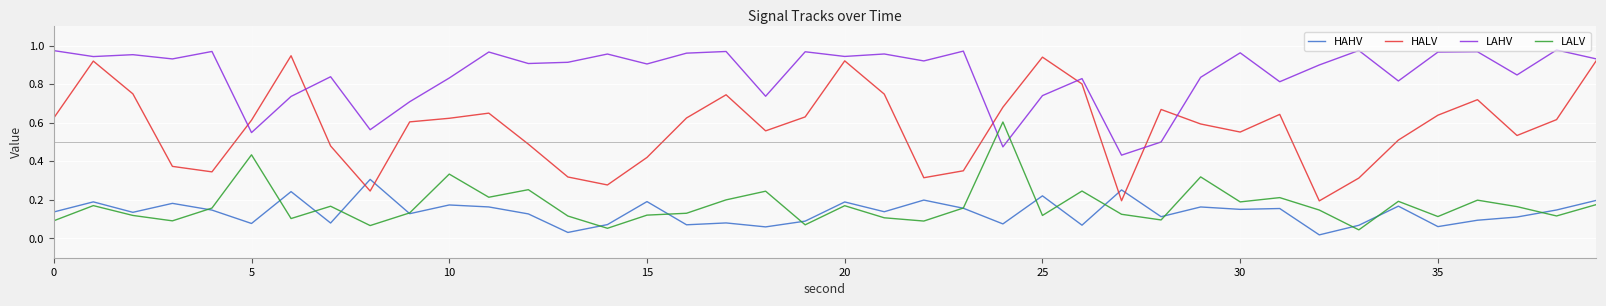

True or false: HALV and LALV cross at least once.

False